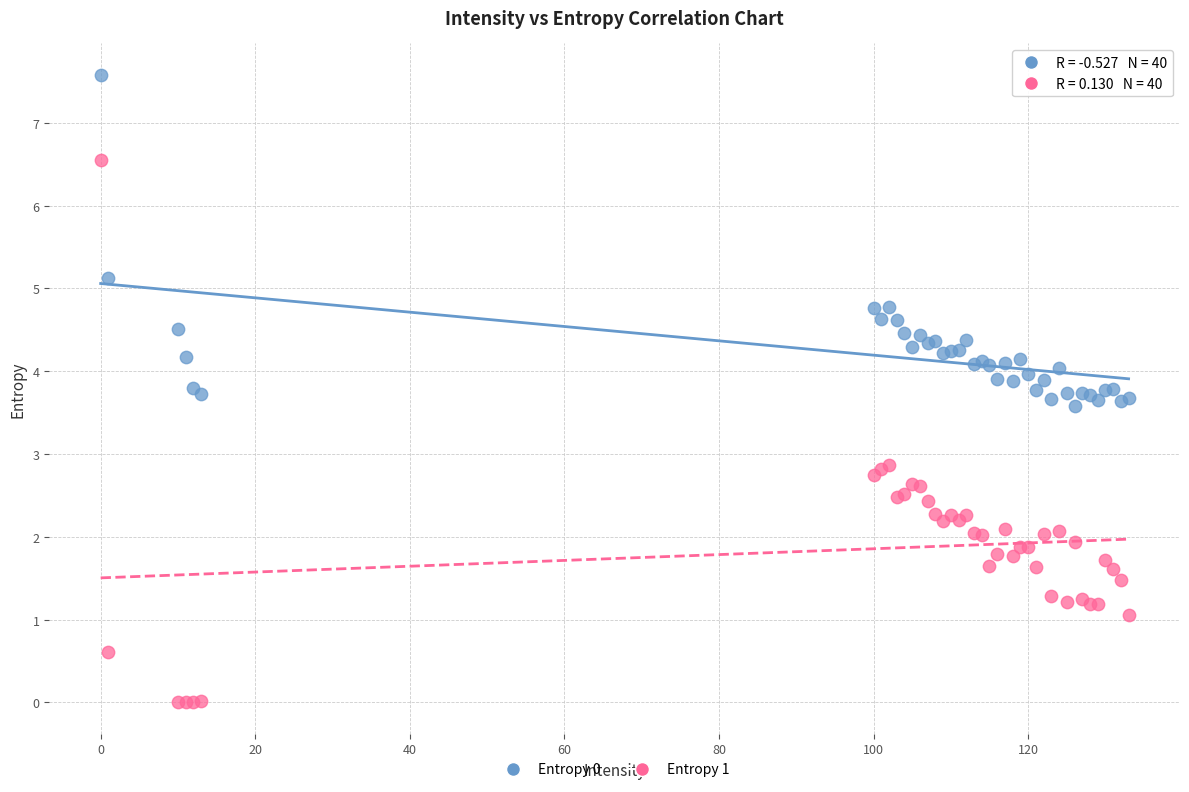

Which series reaches the minimum Y coordinate?

Entropy 1